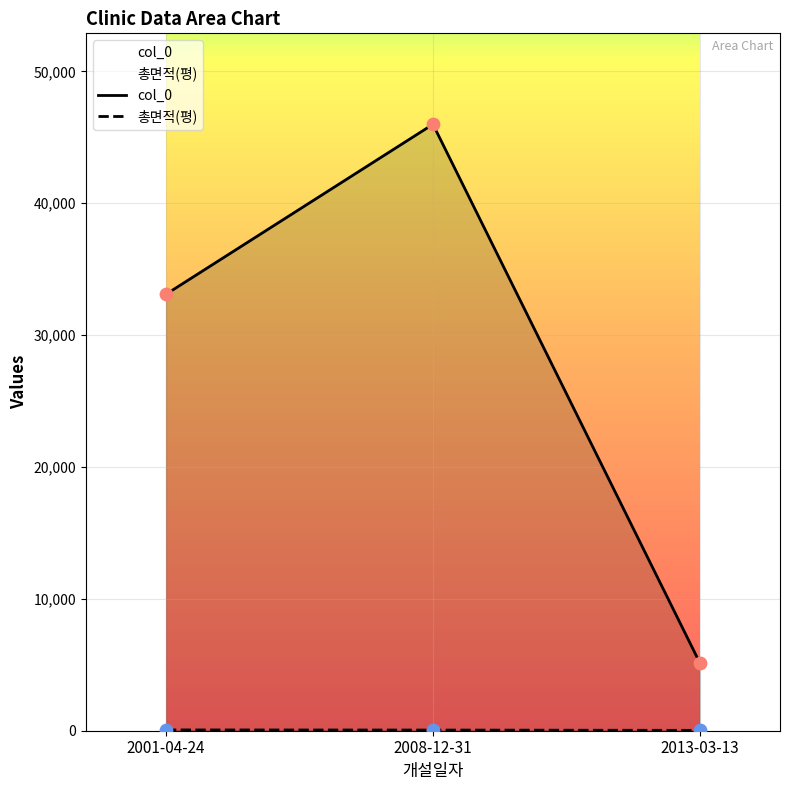

Which series reaches the maximum Y coordinate?

col_0